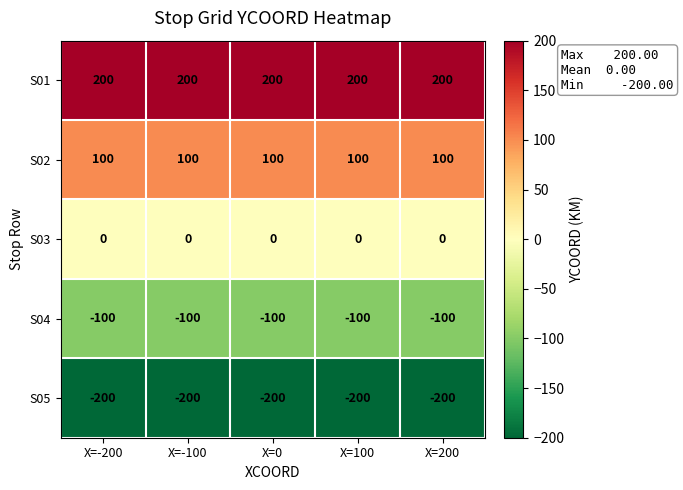

Which series has the largest total across all categories?

S01